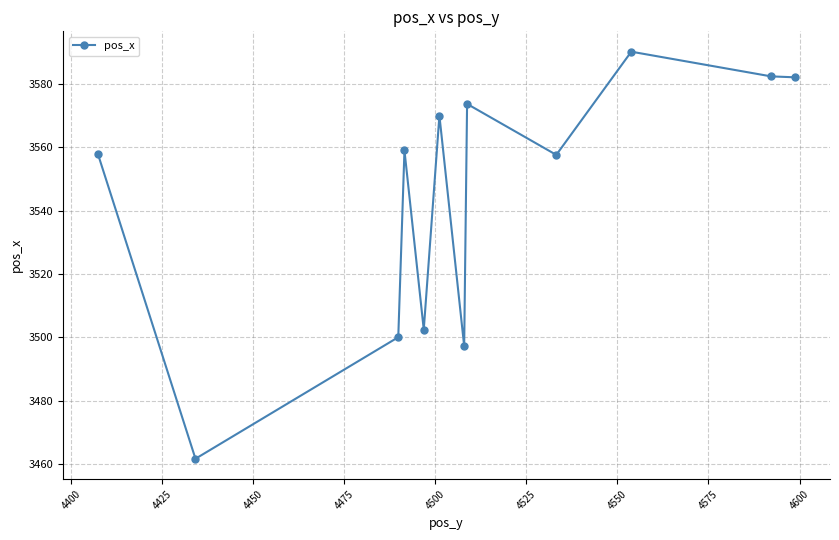

What is the maximum value shown in the chart?

3590.2